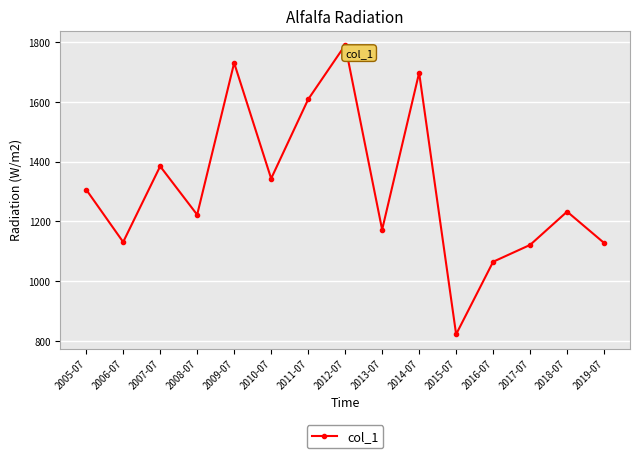

What is the average value?

1317.3